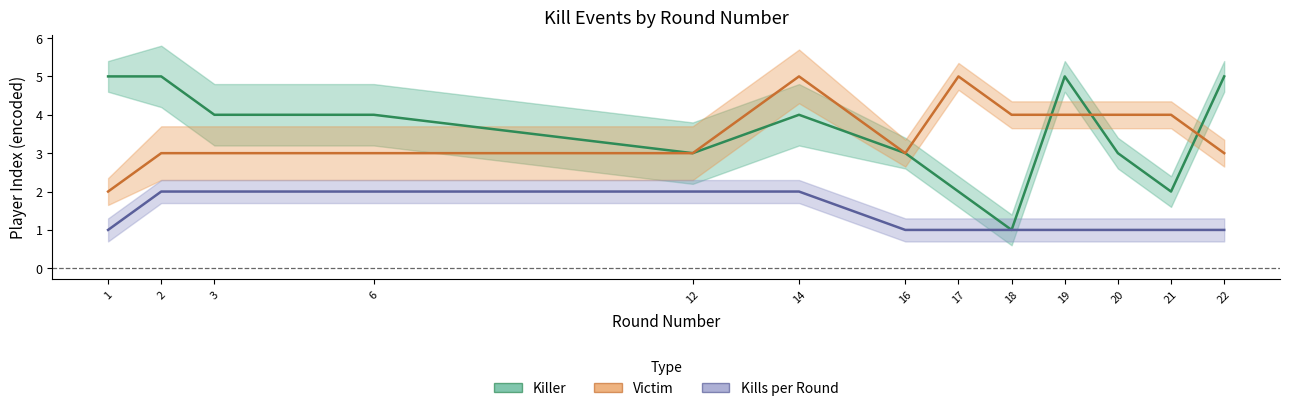

Rank the series by their maximum value, from lowest to highest.

Kills per Round, Killer, Victim